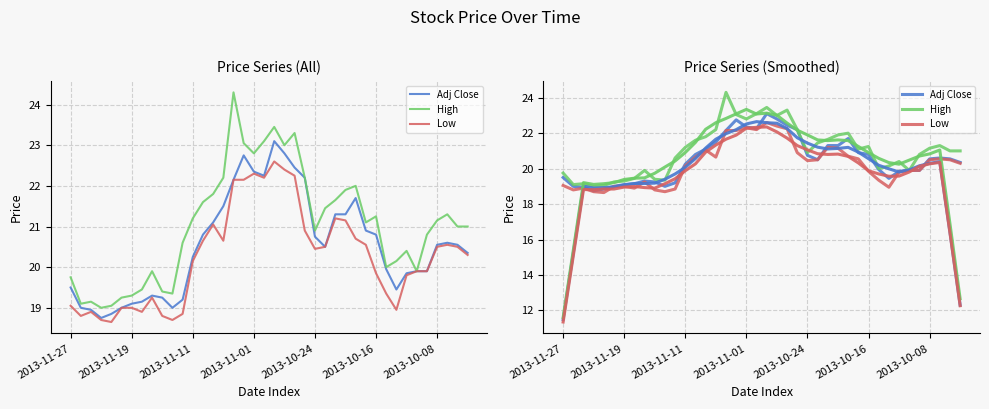

How many values in the Low series are below 20?

18